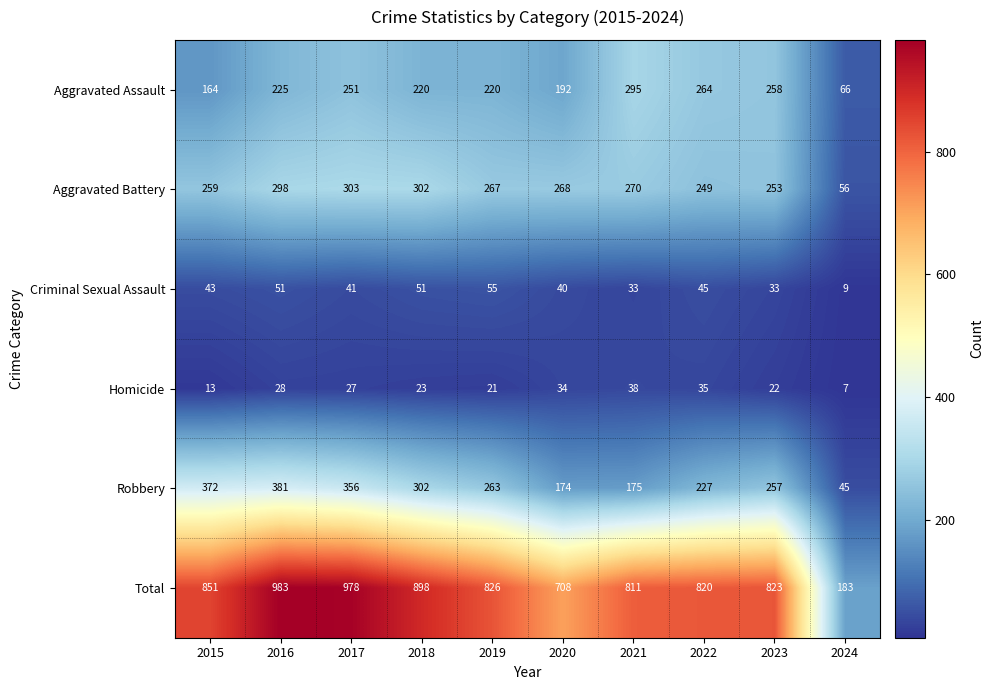

Where is Robbery nearest to the value 213?

2022